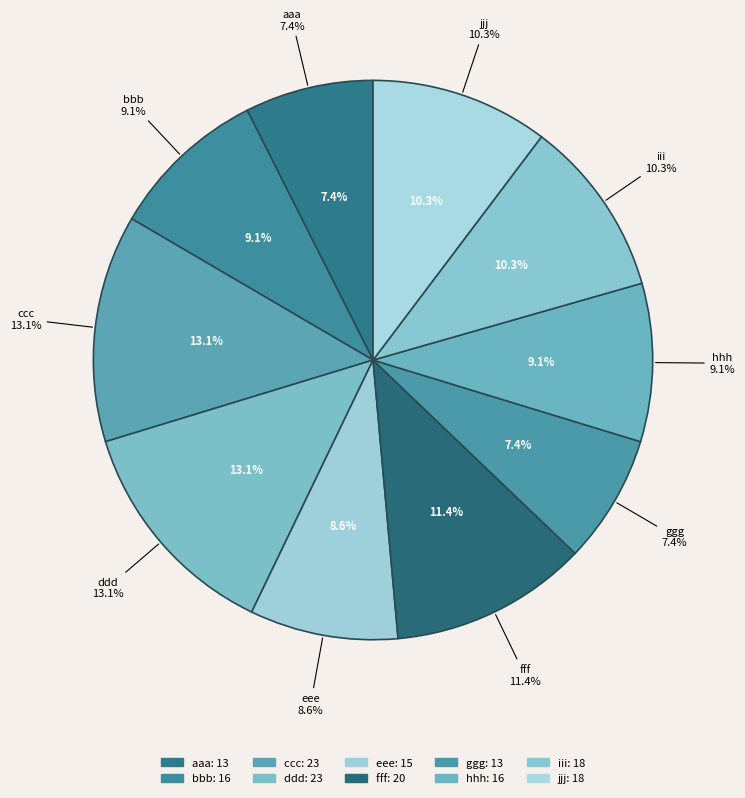

Combined, do iii and ccc account for over 50%?

No